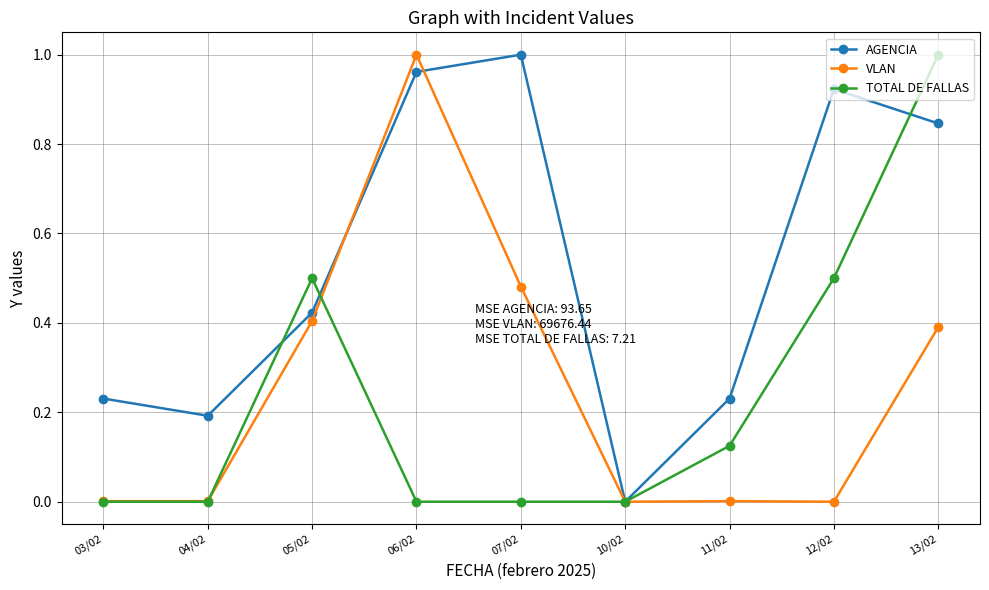

At 11/02, list the series in order from smallest to largest.

VLAN, TOTAL DE FALLAS, AGENCIA